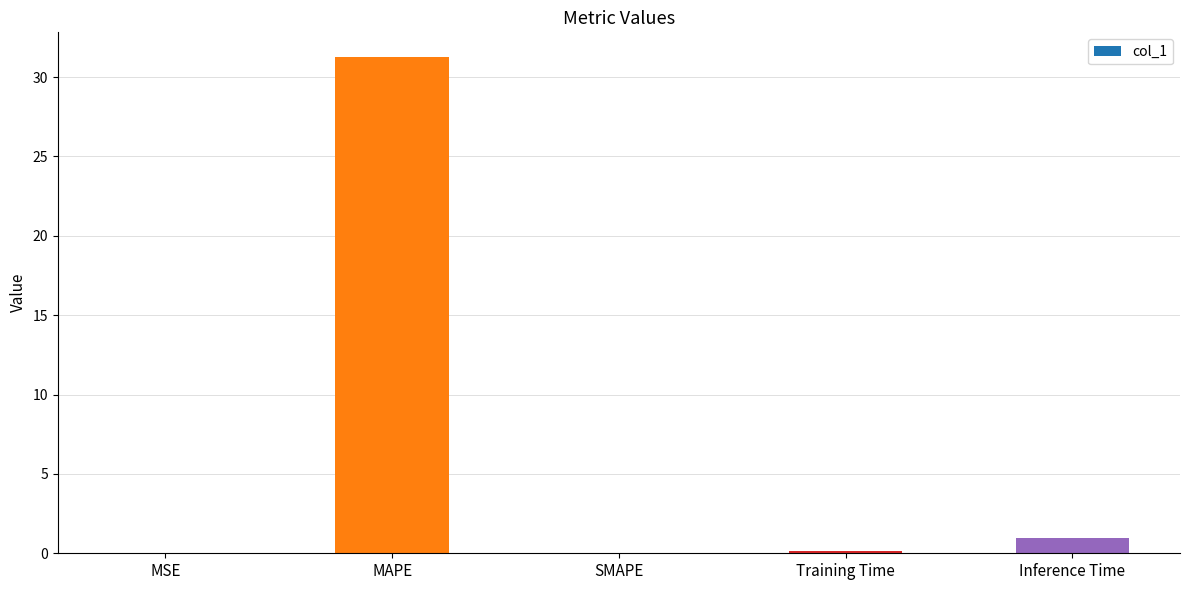

How many series are shown in this chart?

1